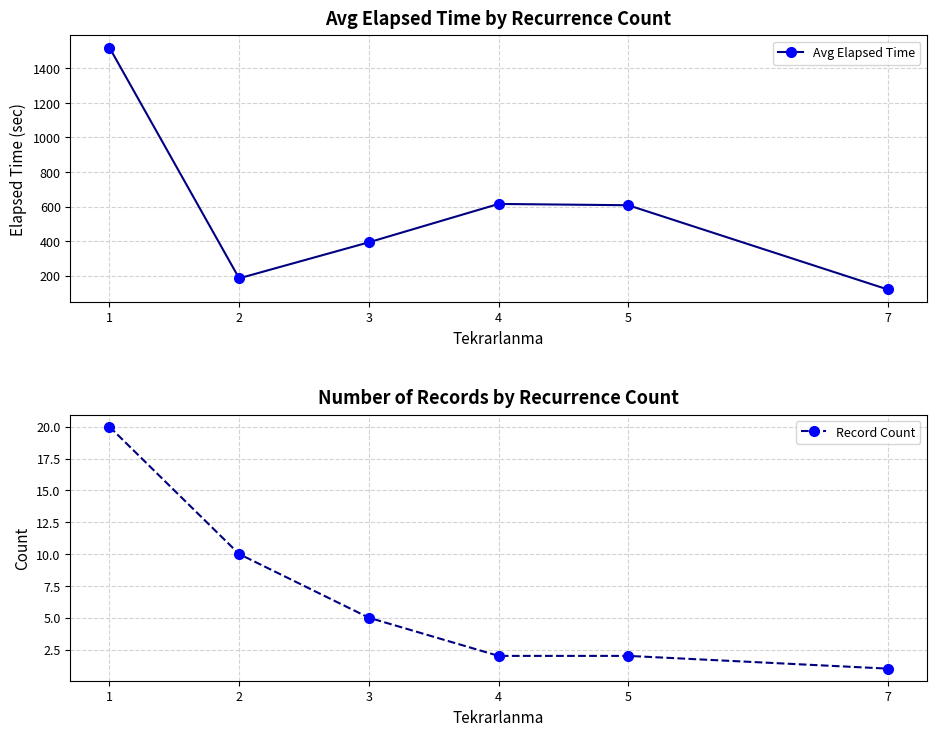

True or false: Record Count and Avg Elapsed Time intersect in this chart.

False